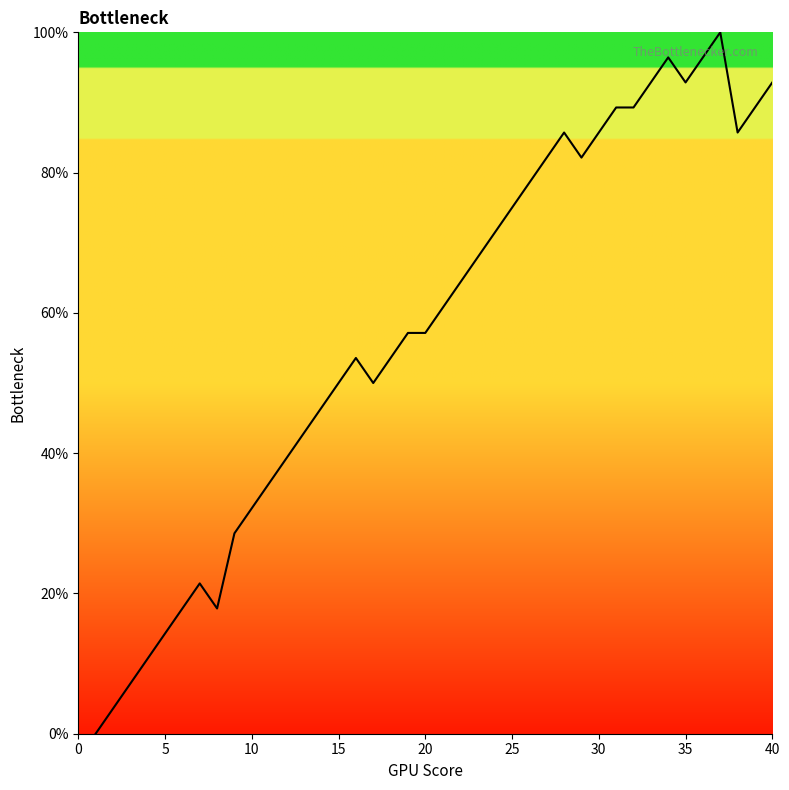

What is the difference between the maximum and minimum values?

100.0